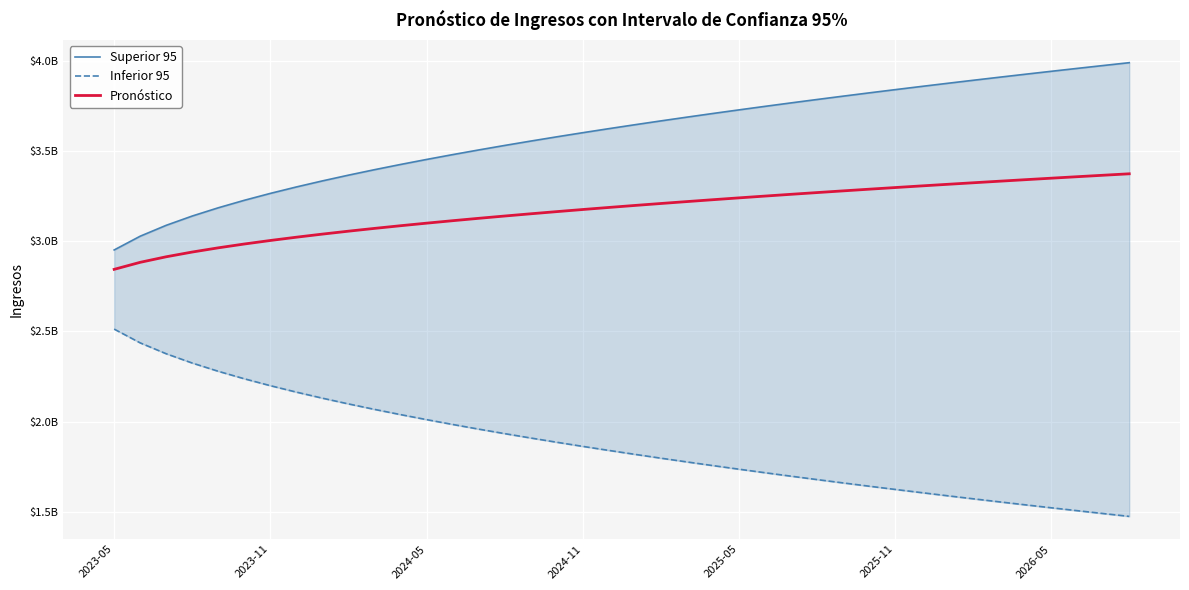

Between 19 and 36, which series saw the biggest shift?

Superior 95